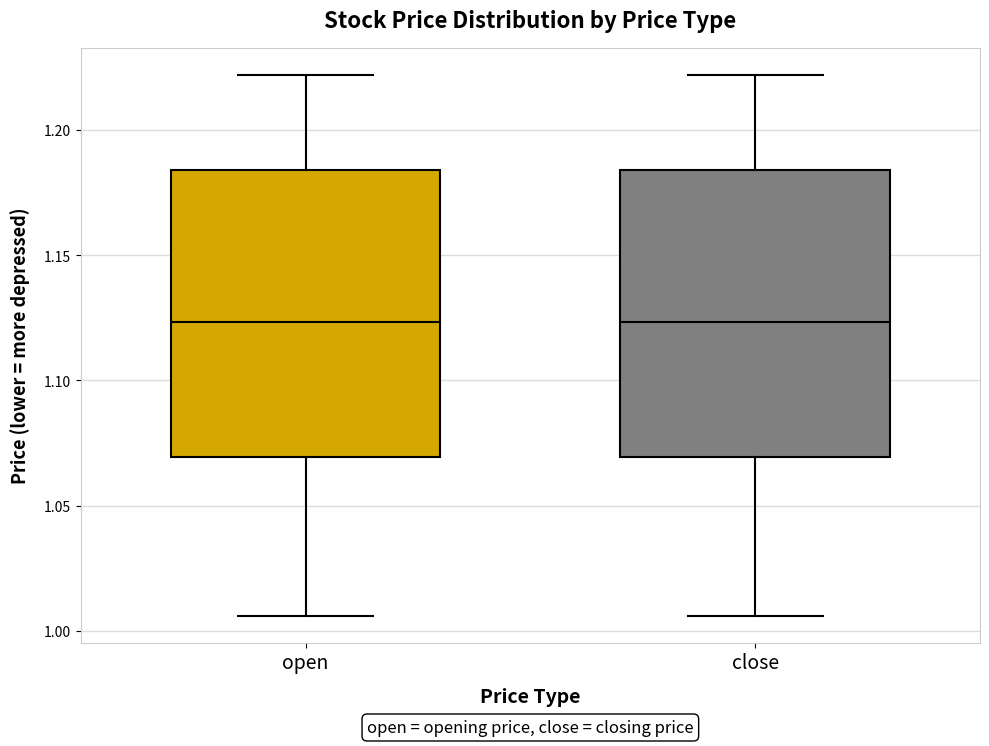

Reading left to right, read every box against the y-axis: the position of its median line, the range the box covers, and the ends of its whiskers. The values are not printed on the chart, so give them approximately, as read against the axis.

open: median 1.125, box 1.070 to 1.185, whiskers 1.005 to 1.220
close: median 1.125, box 1.070 to 1.185, whiskers 1.005 to 1.220